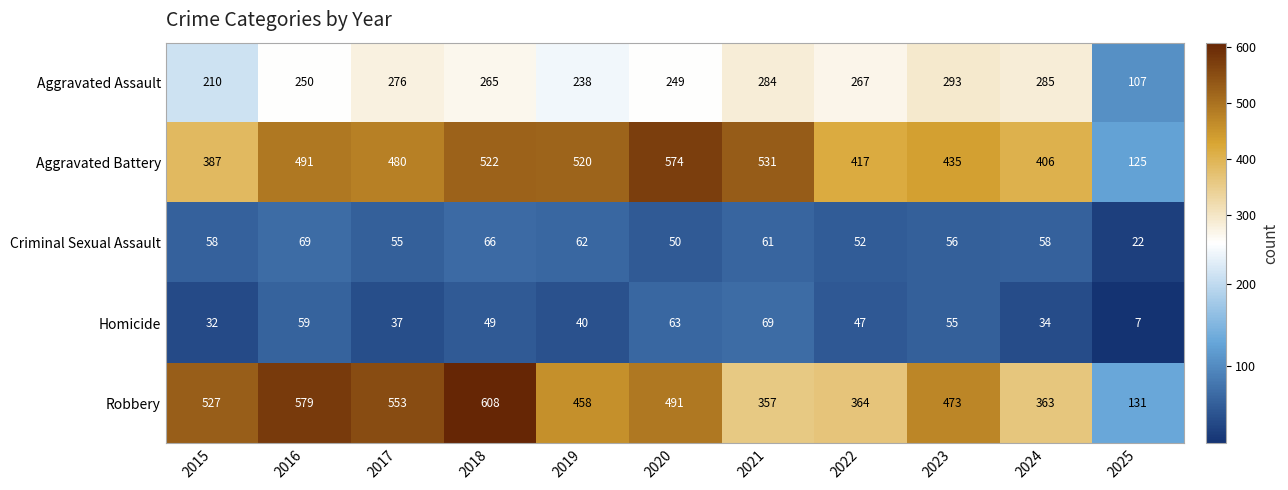

How many data points does each series have?

11